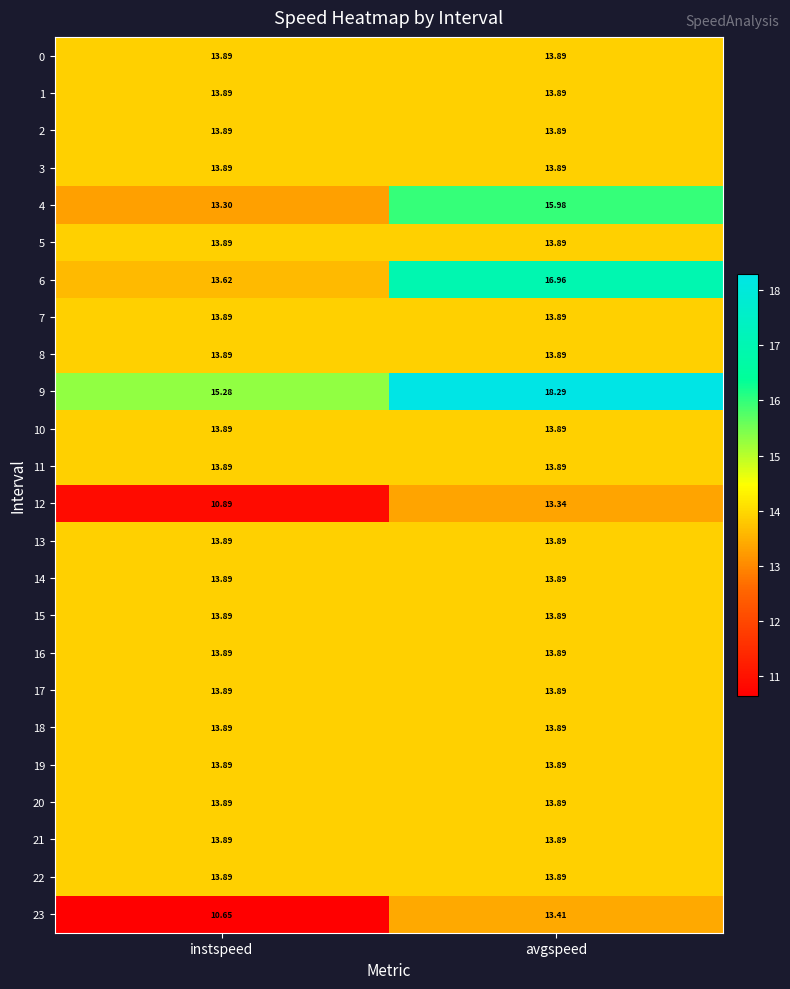

Where is 12 nearest to the value 12?

instspeed